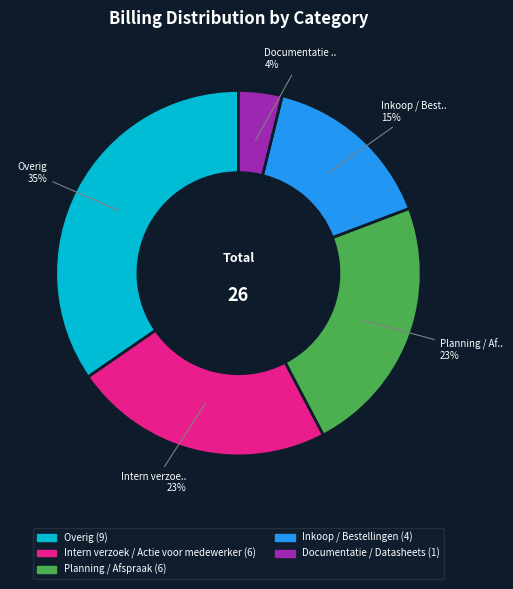

To the nearest percent, what is the difference between the largest and smallest slice percentages?

31%